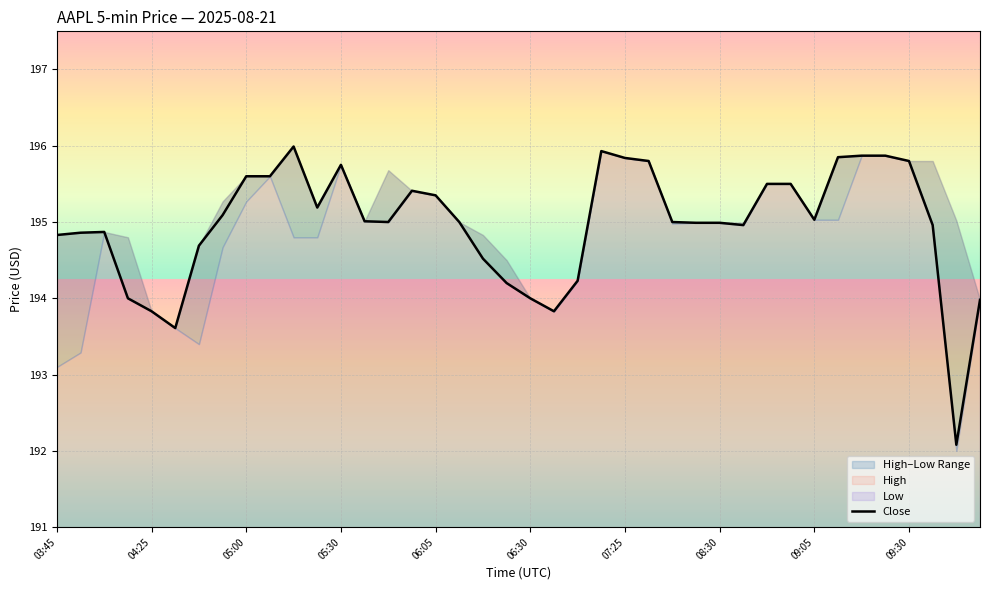

What is the value of the 7th point from the left?

194.7